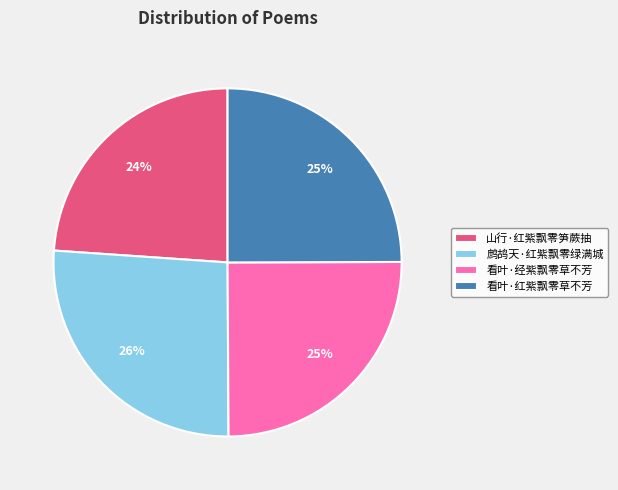

Which category has the smallest portion of the pie?

山行·红紫飘零笋蕨抽